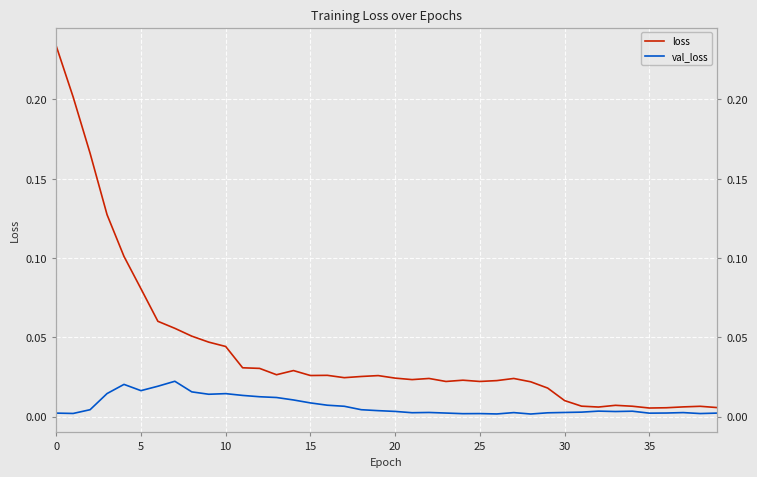

What is the label of the 32nd point from the left?

31